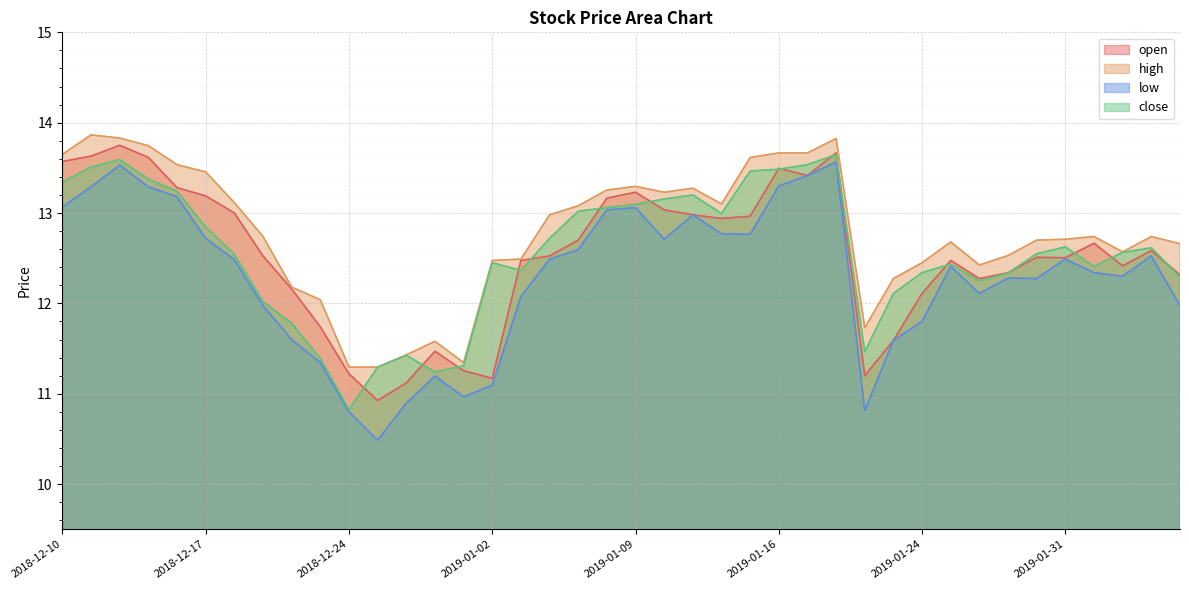

True or false: close has a value of 23.6 at 2018-12-12.

False